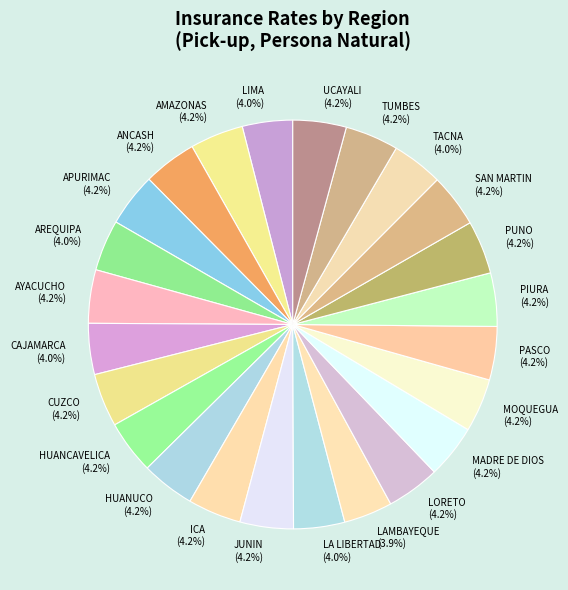

To the nearest percent, what is the combined percentage of LORETO and HUANCAVELICA?

8%